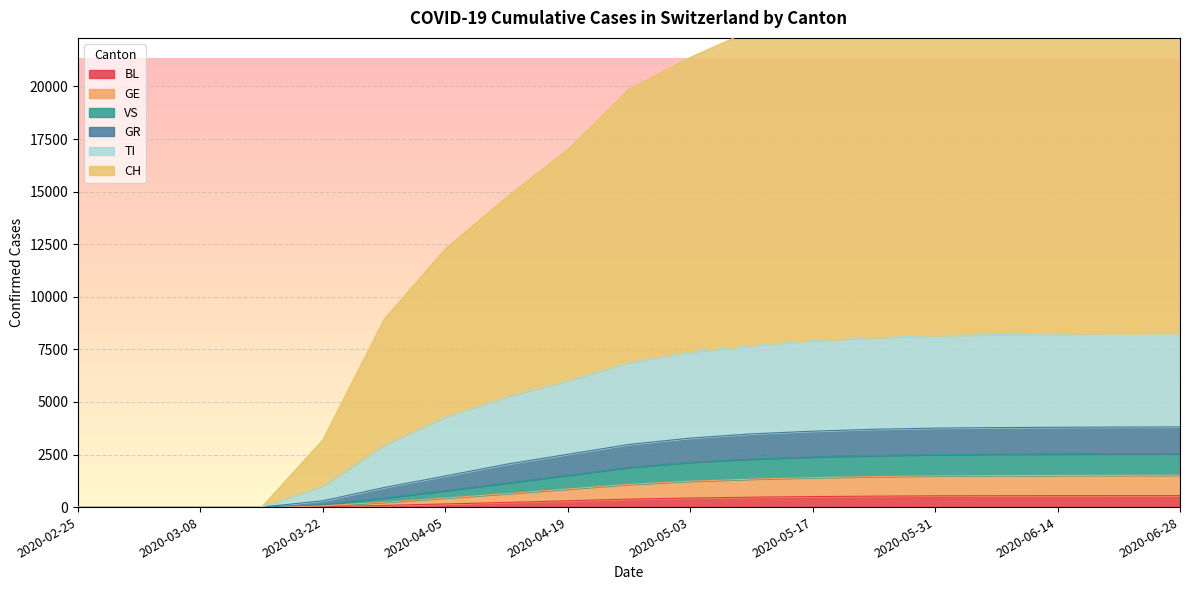

True or false: TI and BL intersect in this chart.

False